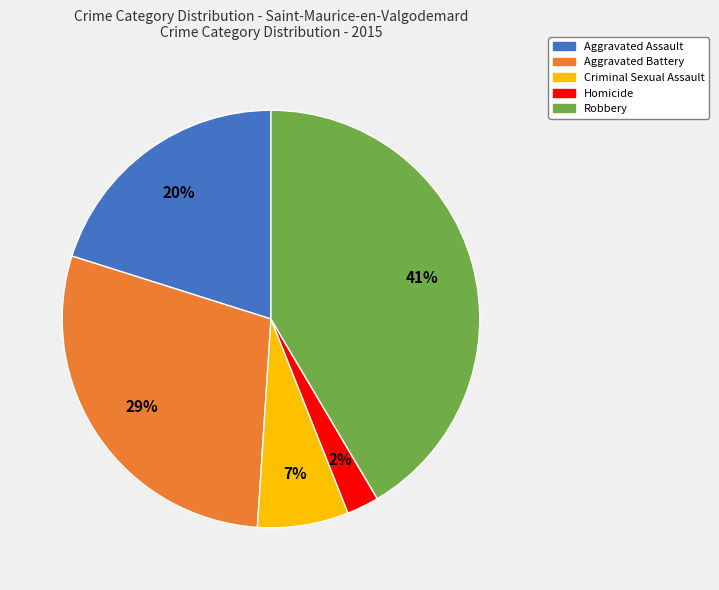

To the nearest percent, what is the average slice percentage?

20%